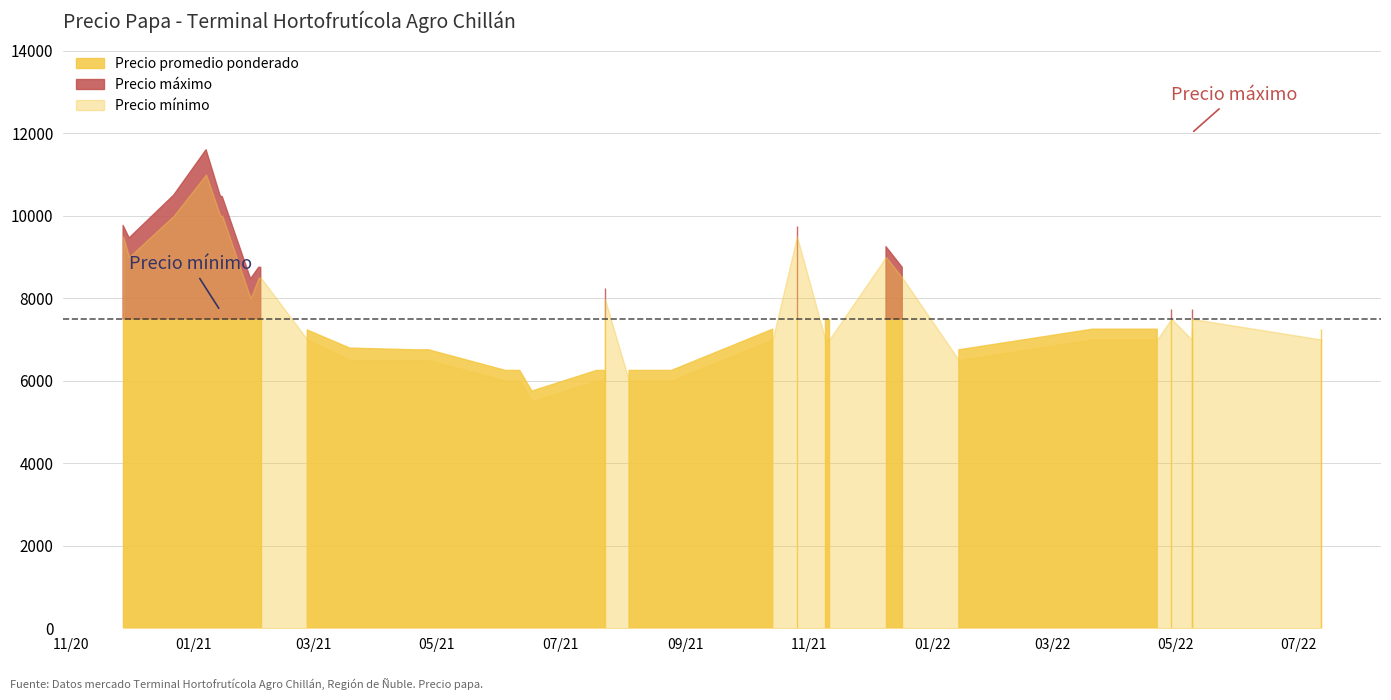

What are all the series names shown in the legend?

Precio promedio ponderado, Precio minimo, Precio maximo